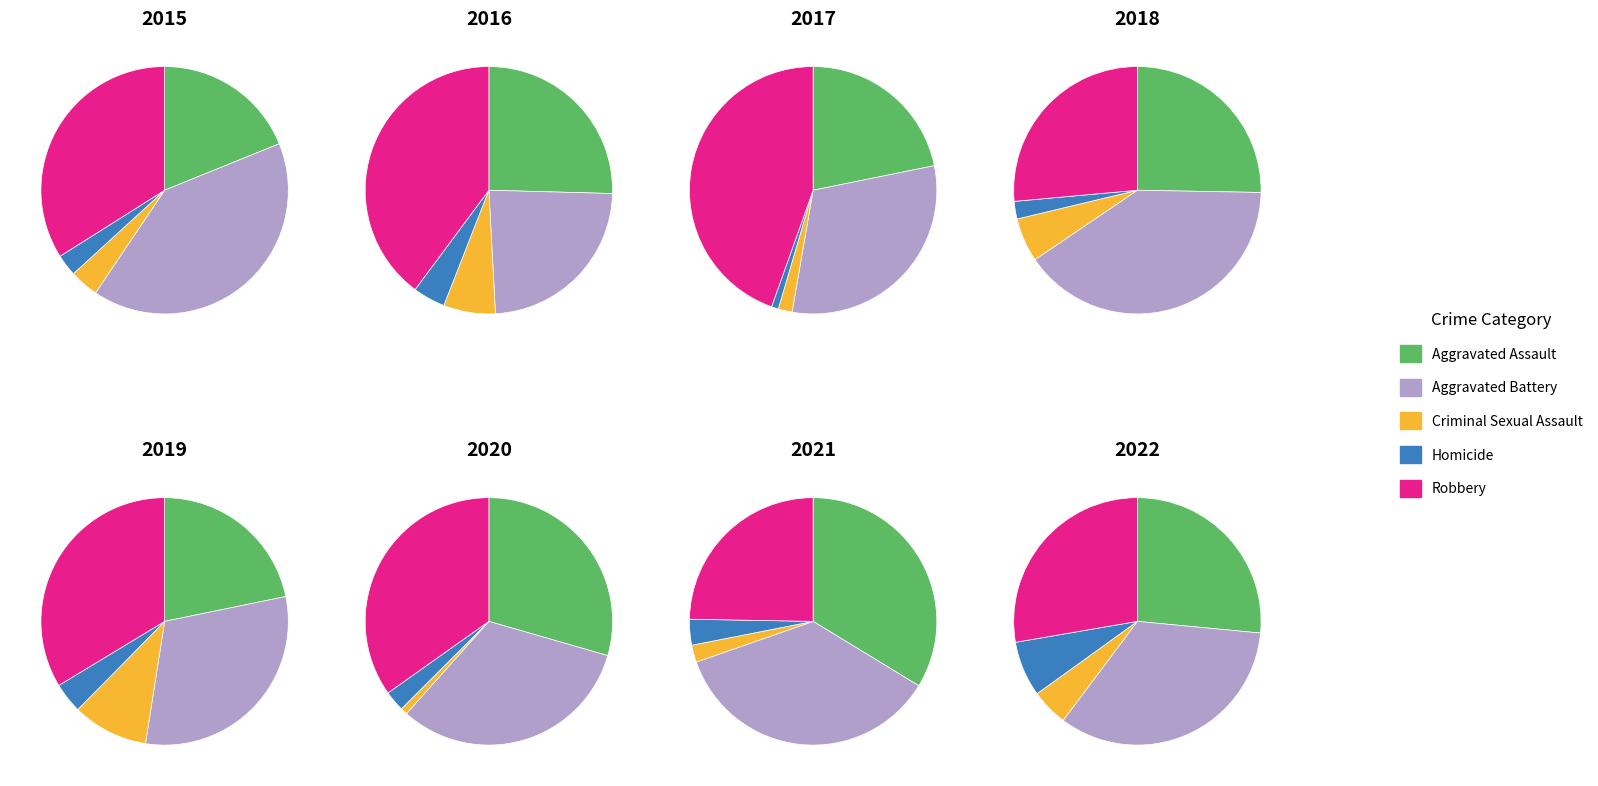

Do 2022 and 2021 together represent more than half of the pie?

No